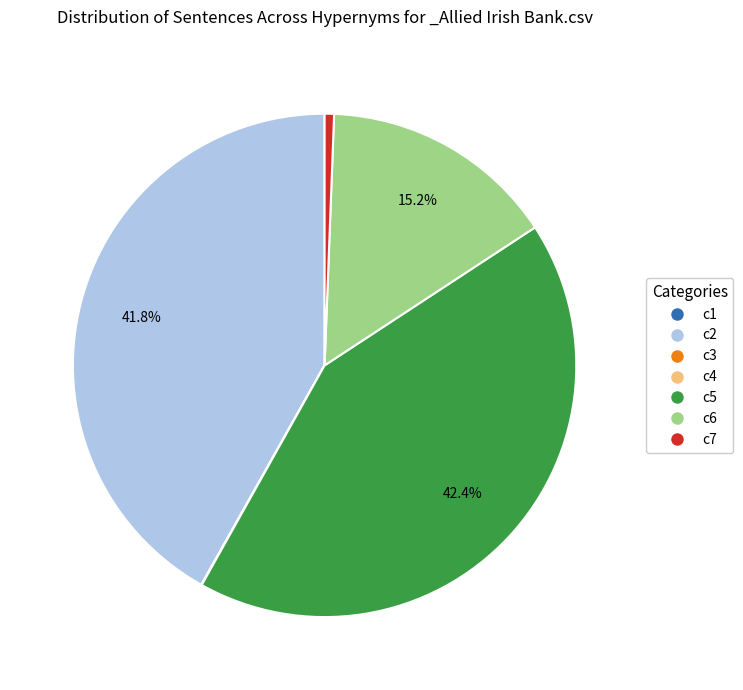

What is the largest slice in the pie chart?

c5